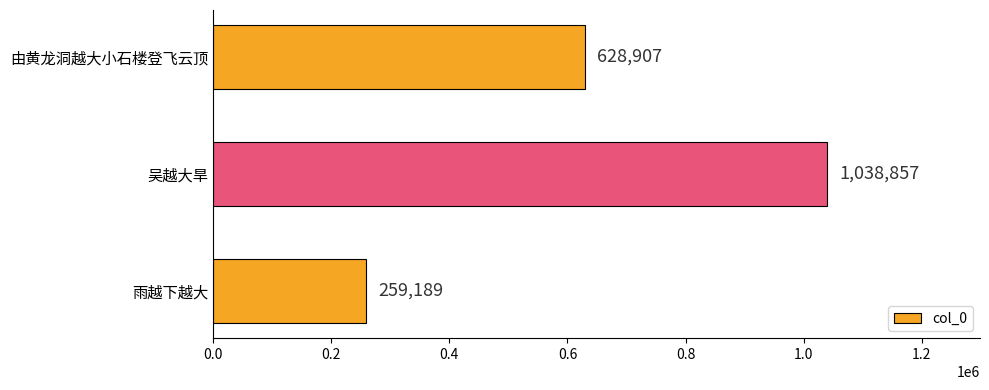

How many series are shown in this chart?

1